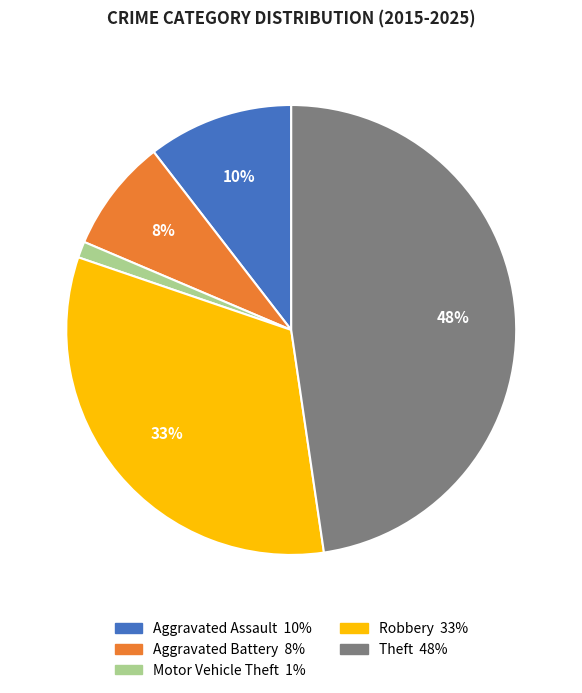

Which has a higher value, Theft or Aggravated Assault?

Theft